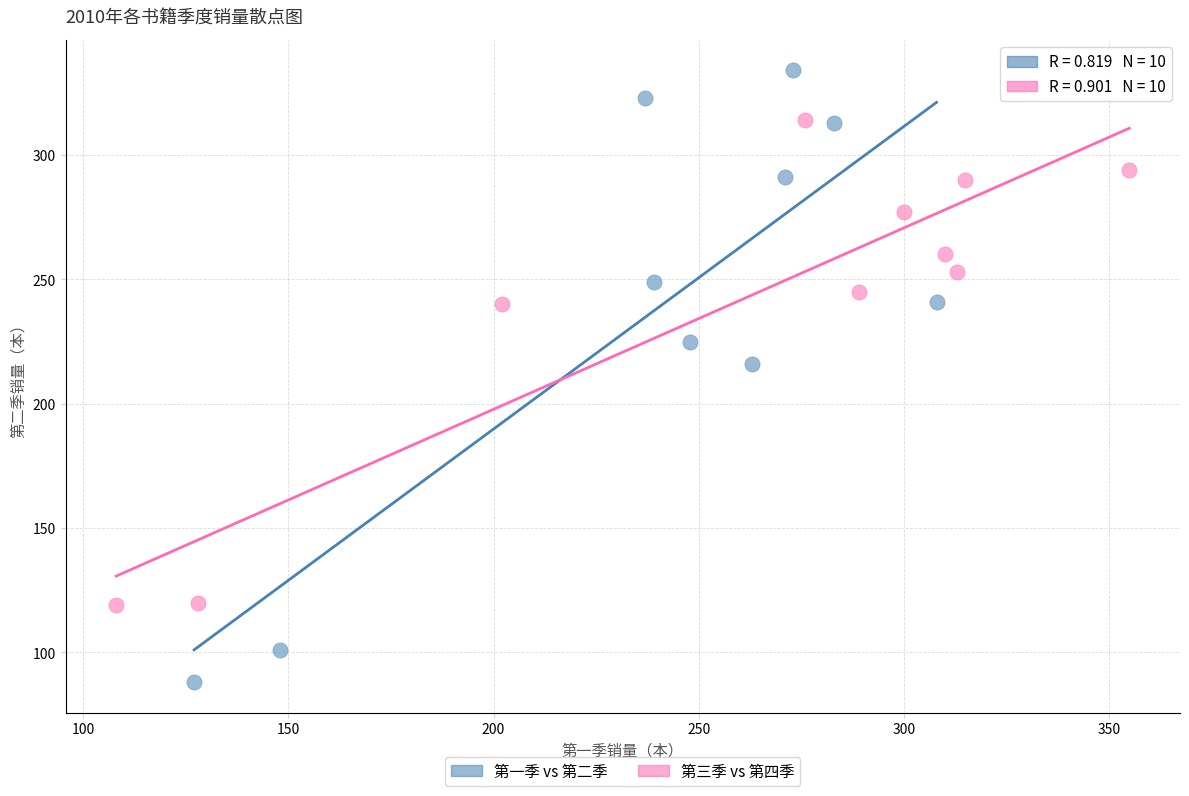

Which series contains the lowest Y value?

第一季 vs 第二季